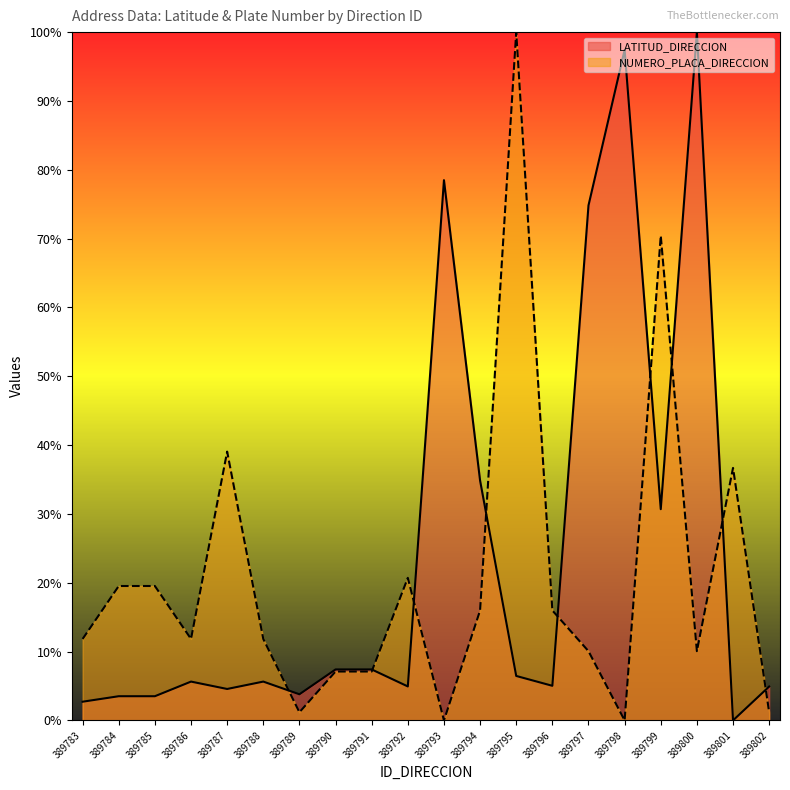

What are all the series names shown in the legend?

LATITUD_DIRECCION, NUMERO_PLACA_DIRECCION